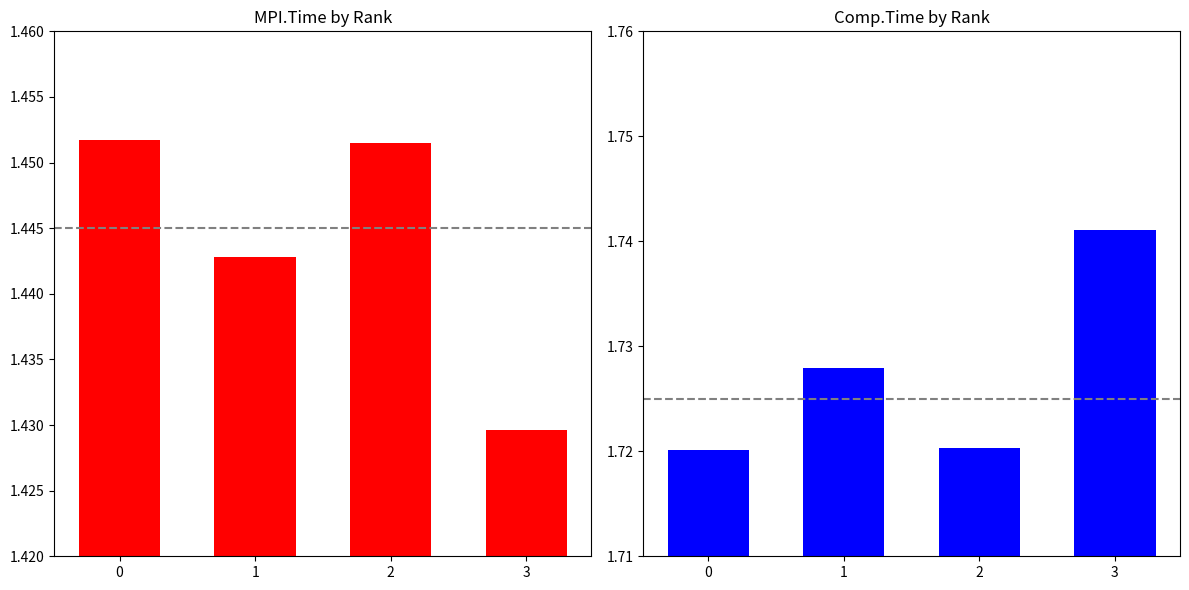

Between 1 and 3, which series saw the biggest shift?

MPI.Time